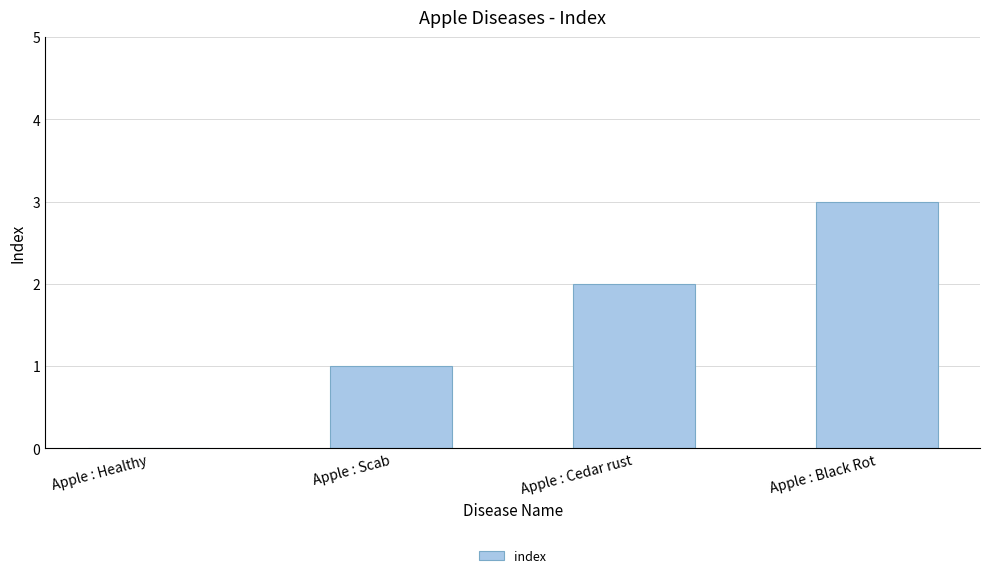

What is the sum of all values?

6